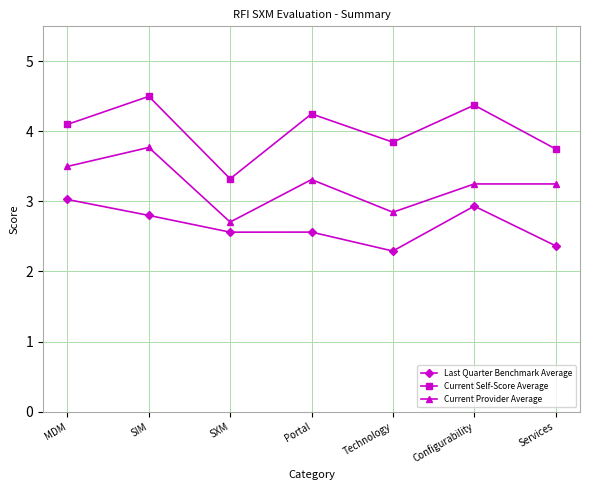

How many lines are shown in the chart?

3